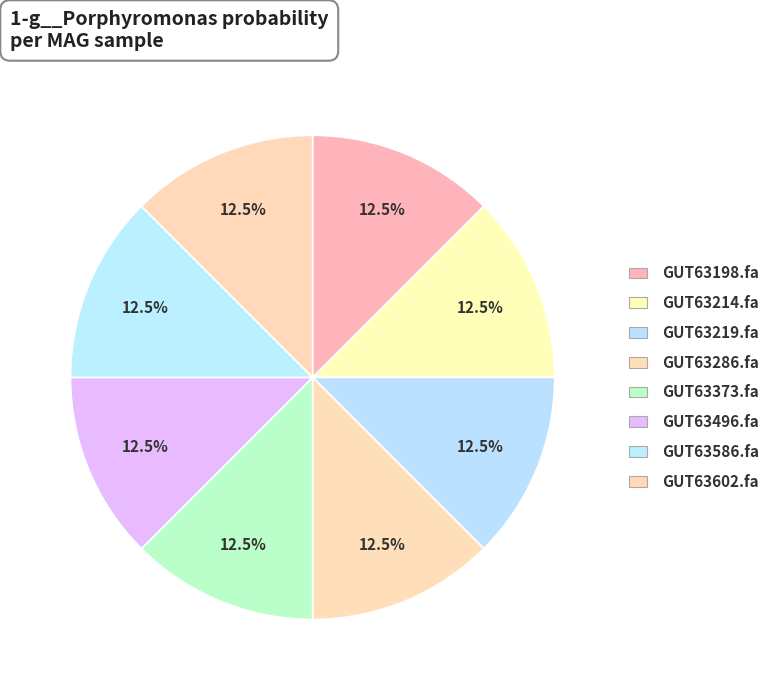

Count the number of slices in the pie.

8